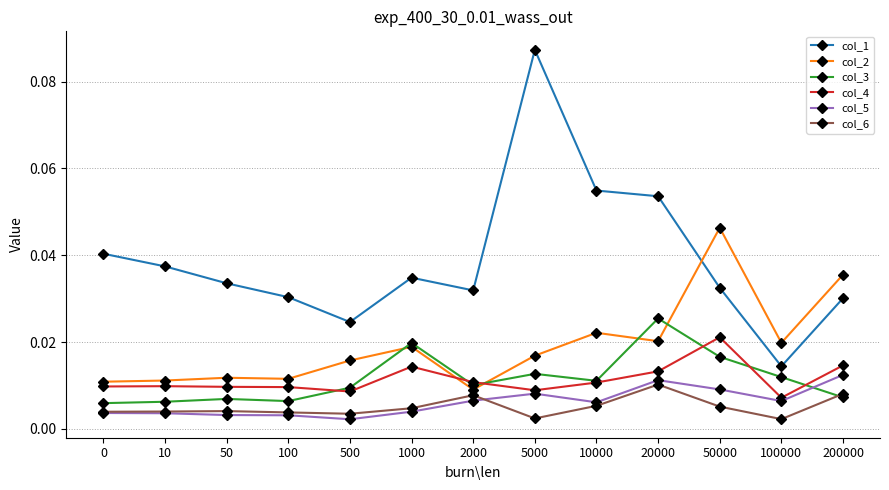

Does the chart display data point markers on the line(s)?

Yes